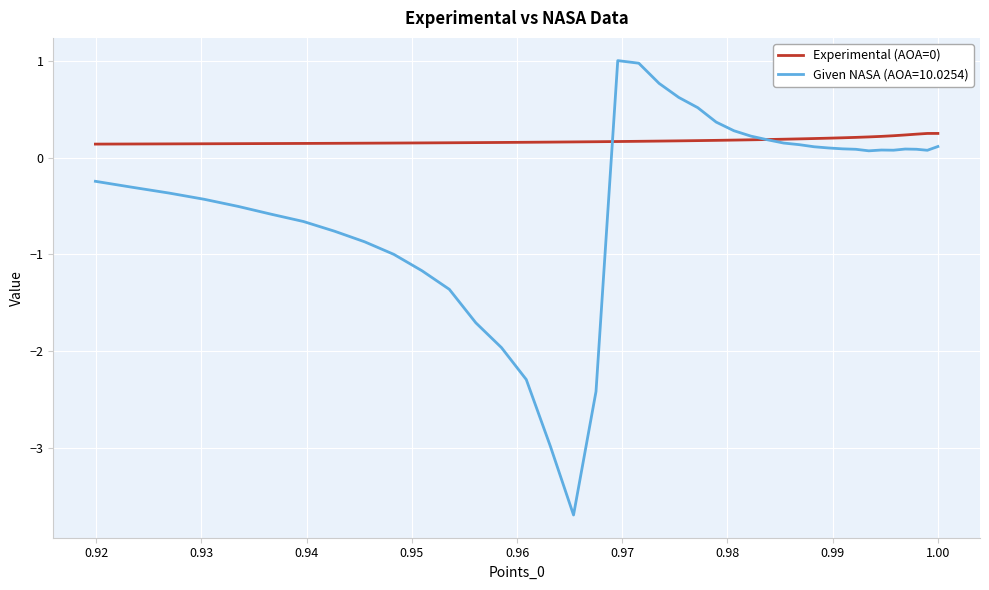

Is this an area chart (filled region under the line)?

No